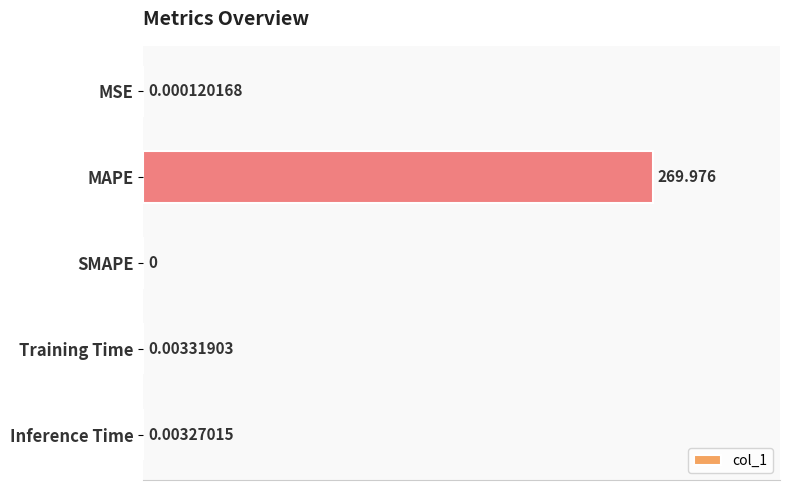

Which has a higher value, MSE or MAPE?

MAPE